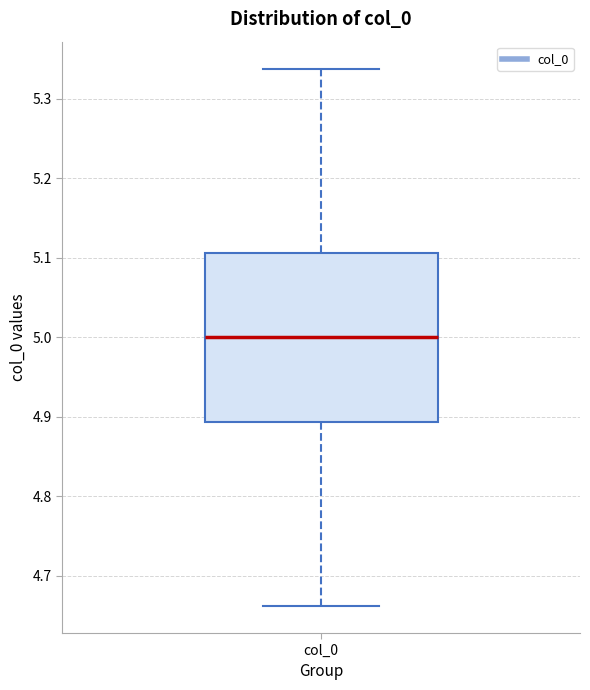

Read this box plot against the y-axis: the position of the median line, the range covered by the box, and the ends of both whiskers. The values are not printed on the chart, so give them approximately, as read against the axis.

median 5.00, box 4.89 to 5.11, whiskers 4.66 to 5.34